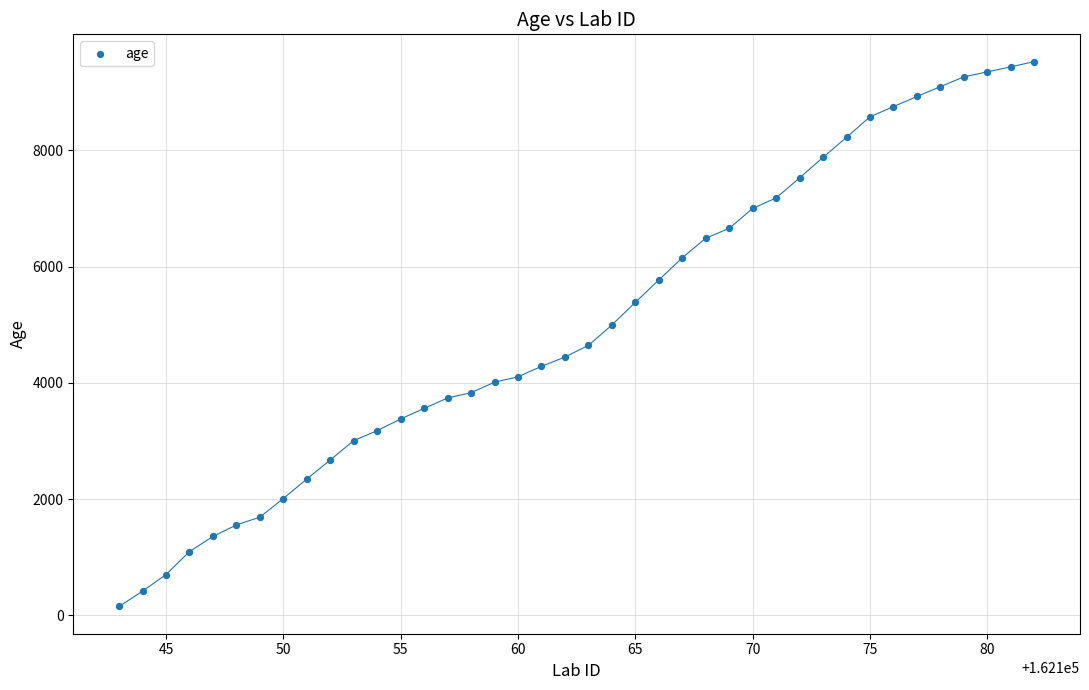

What is the range of Y values (max minus min)?

9376